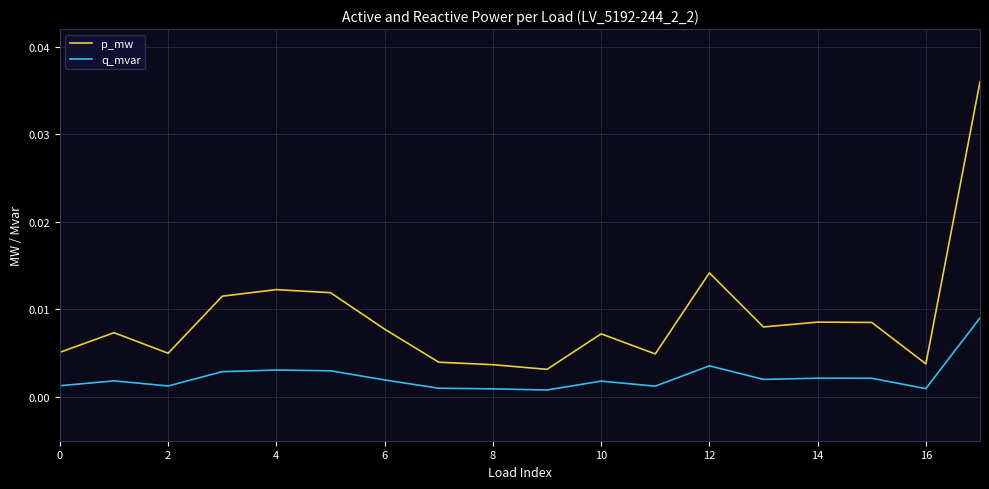

List the series in order of their overall mean, lowest first.

q_mvar, p_mw